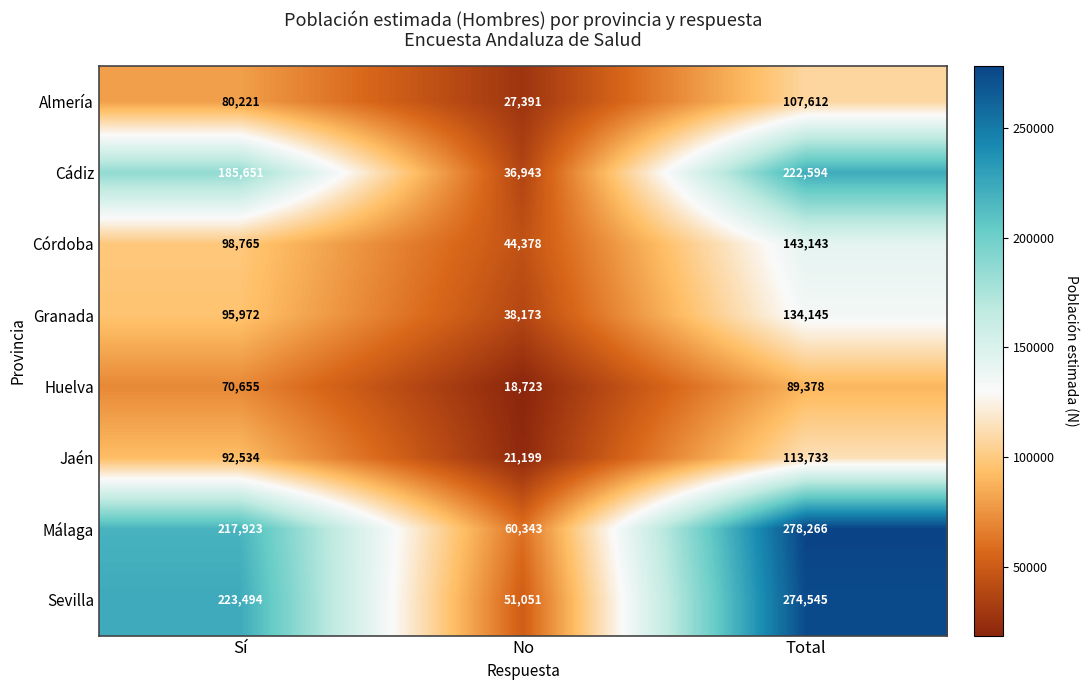

What is the sum of all Jaén values?

227466